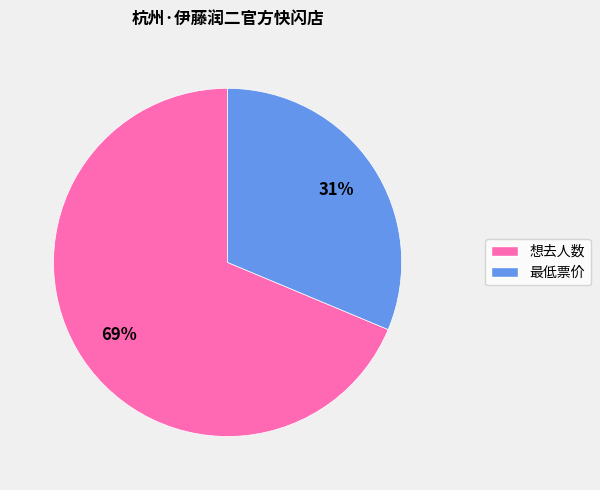

To the nearest percent, what percentage of the pie is 想去人数?

69%